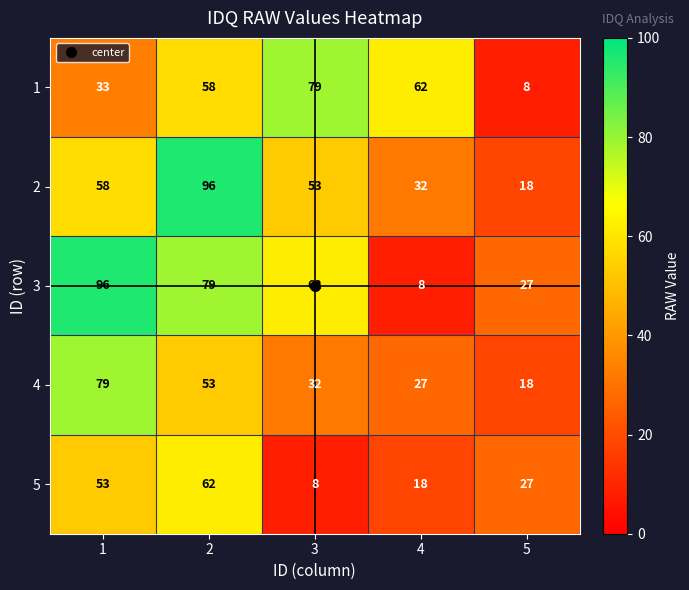

At 4, list the series in order from largest to smallest.

1, 2, 4, 5, 3